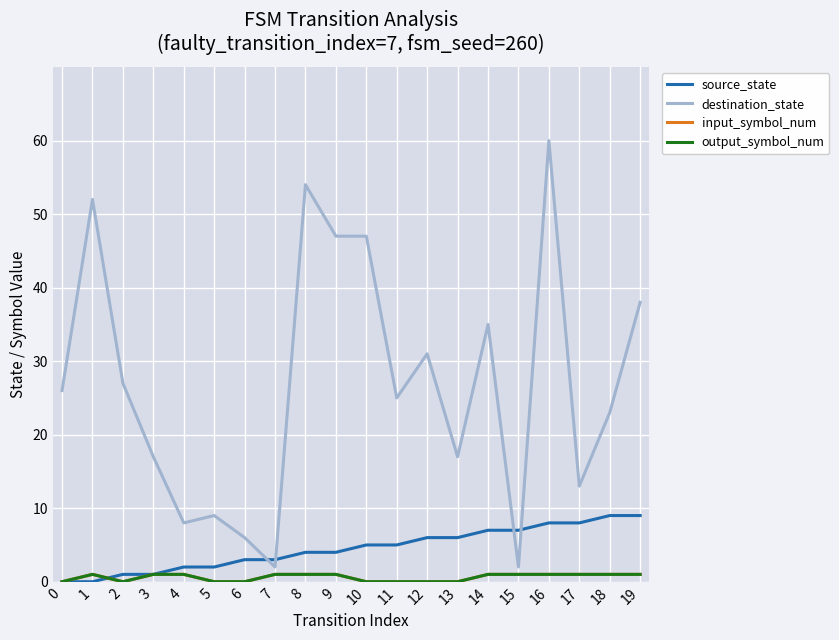

At how many categories does at least one series exceed 16?

14